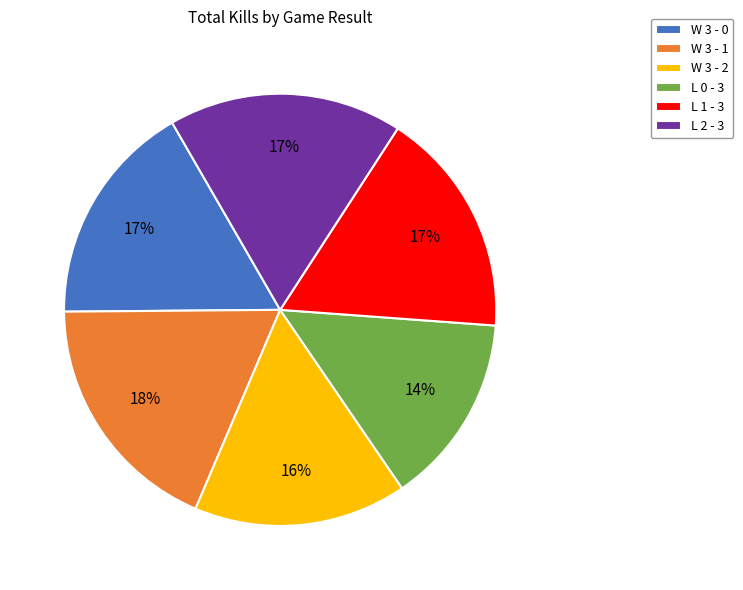

Is L 1 - 3 the majority of the pie?

No